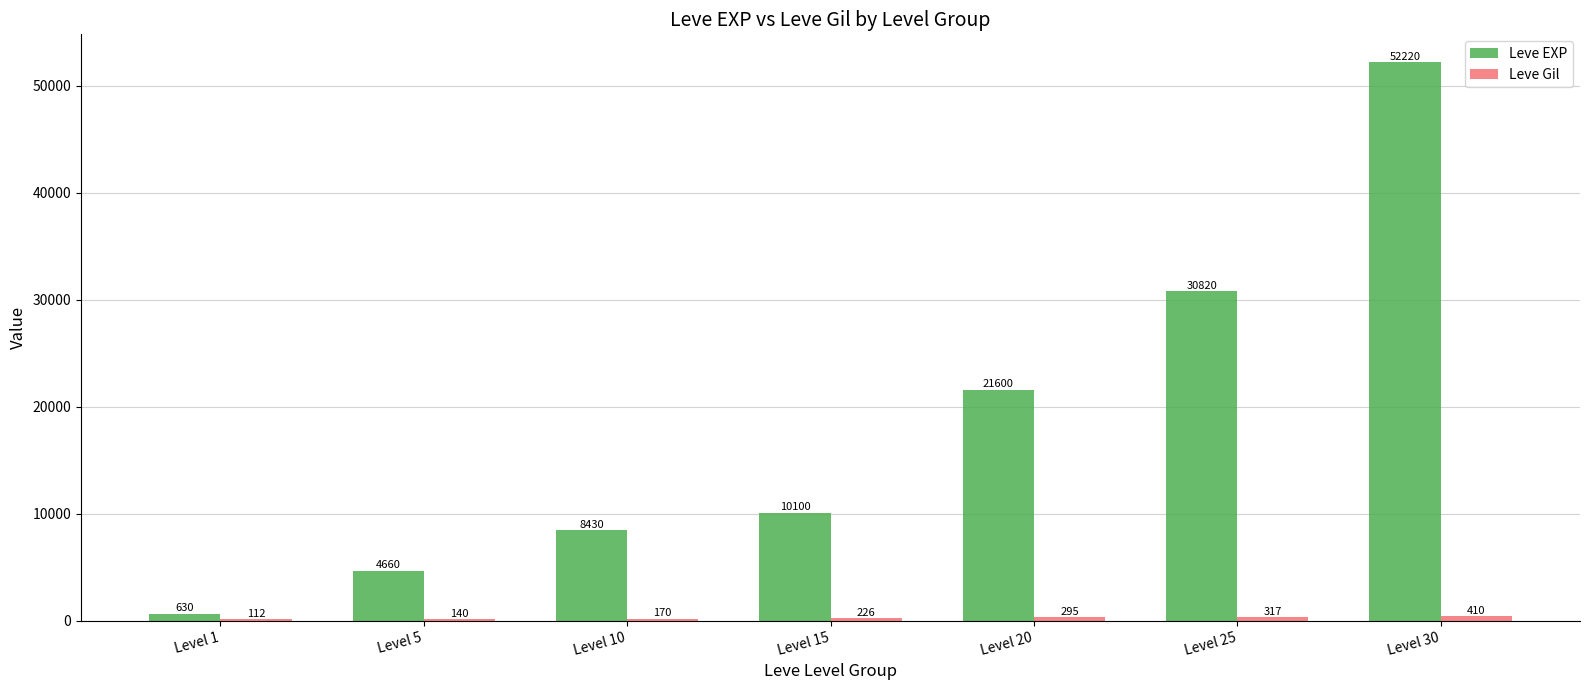

Which series has the largest total across all categories?

Leve EXP